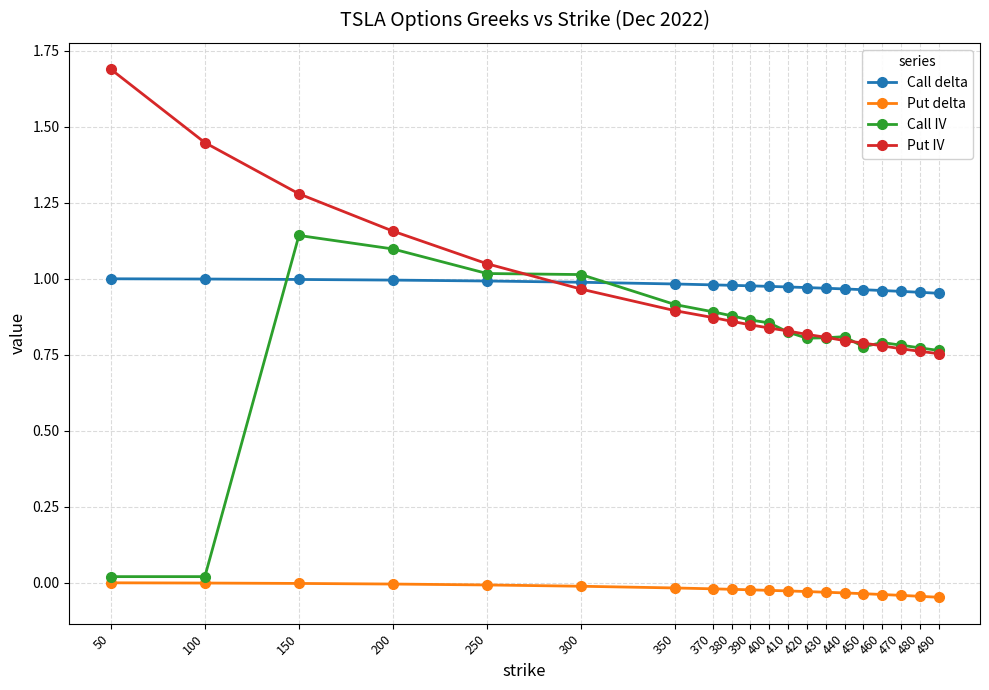

Is the value of Call delta at 410 greater than the value of Put IV at 370?

Yes